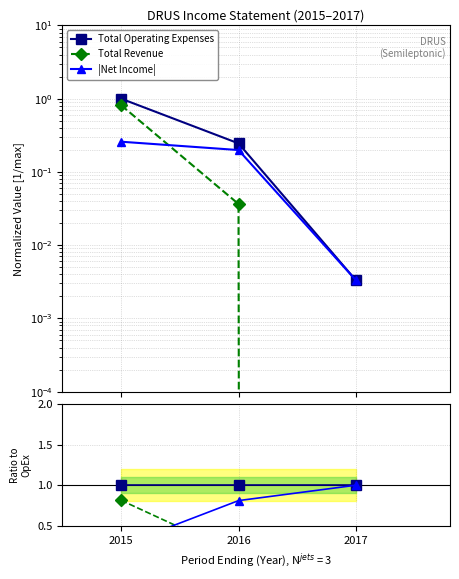

What is the difference between the maximum and minimum values in the Total Revenue series?

0.8